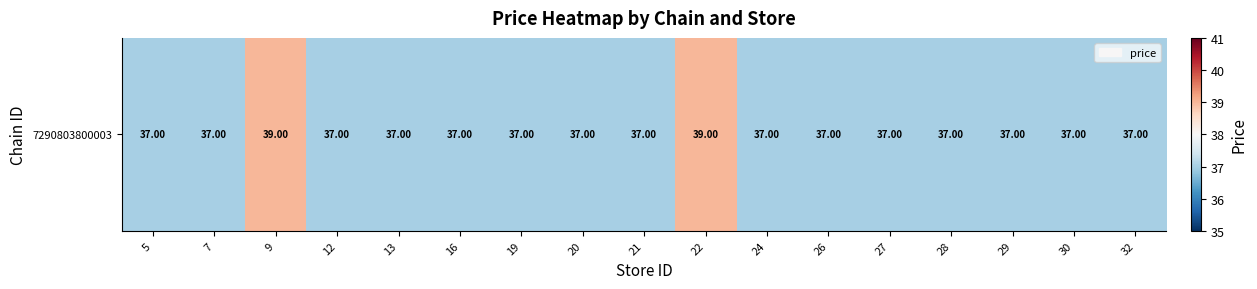

What is the greatest value displayed?

39